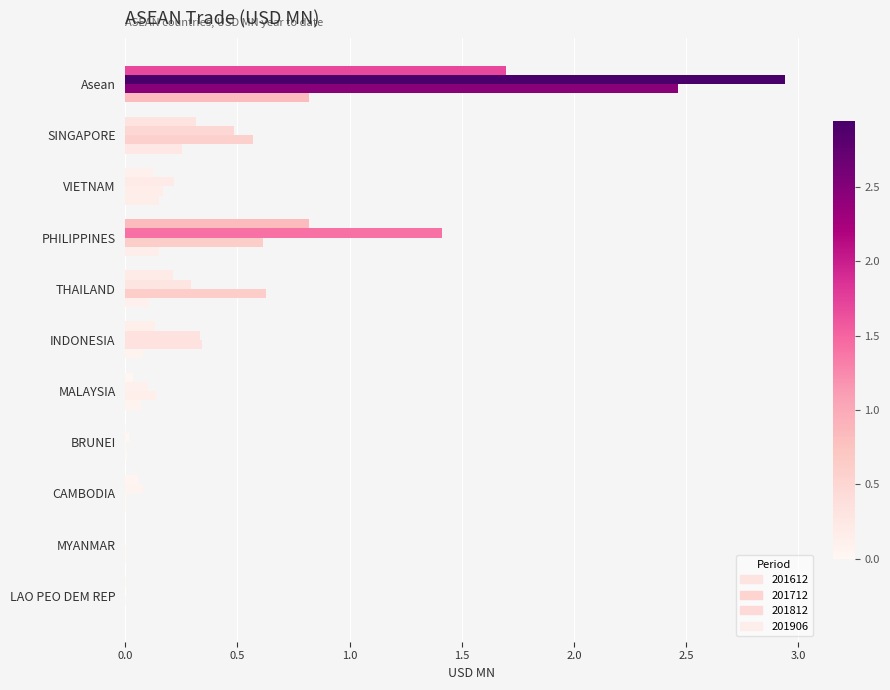

List the series in order of their peak value, lowest first.

201906, 201612, 201812, 201712